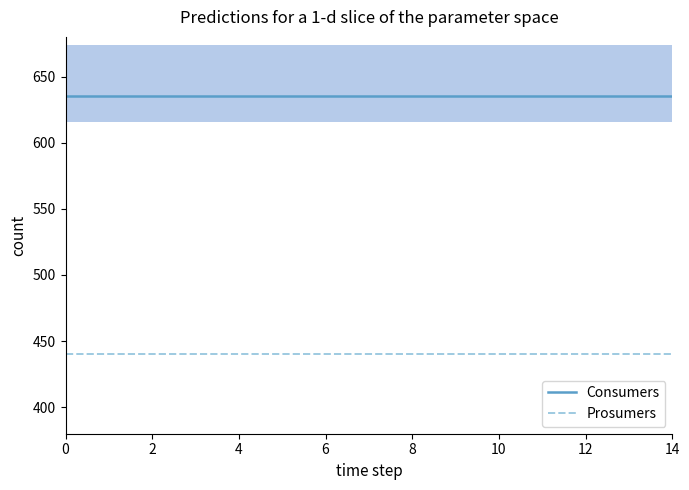

True or false: Prosumers and Consumers cross at least once.

False